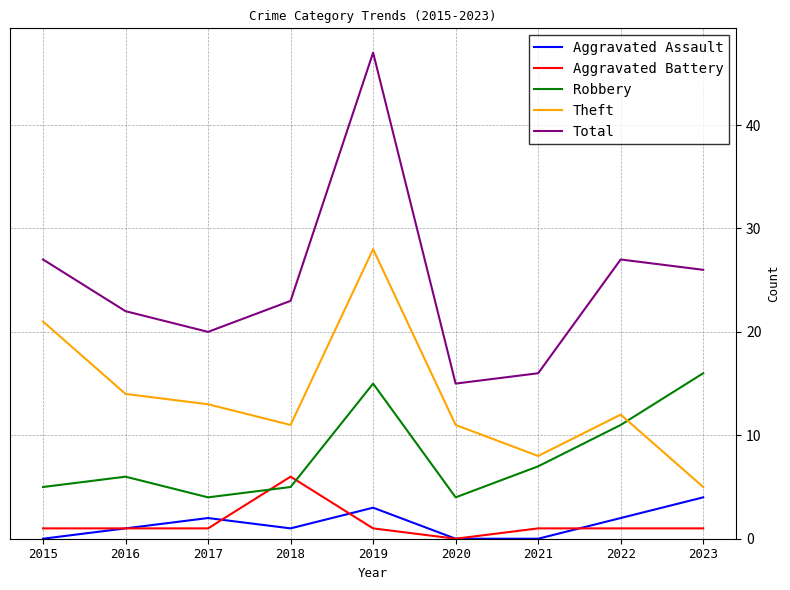

Reading left to right, extract all data points from this chart.

Aggravated Assault: 2015=0	2016=1	2017=2	2018=1	2019=3	2020=0	2021=0	2022=2	2023=4
Aggravated Battery: 2015=1	2016=1	2017=1	2018=6	2019=1	2020=0	2021=1	2022=1	2023=1
Robbery: 2015=5	2016=6	2017=4	2018=5	2019=15	2020=4	2021=7	2022=11	2023=16
Theft: 2015=21	2016=14	2017=13	2018=11	2019=28	2020=11	2021=8	2022=12	2023=5
Total: 2015=27	2016=22	2017=20	2018=23	2019=47	2020=15	2021=16	2022=27	2023=26